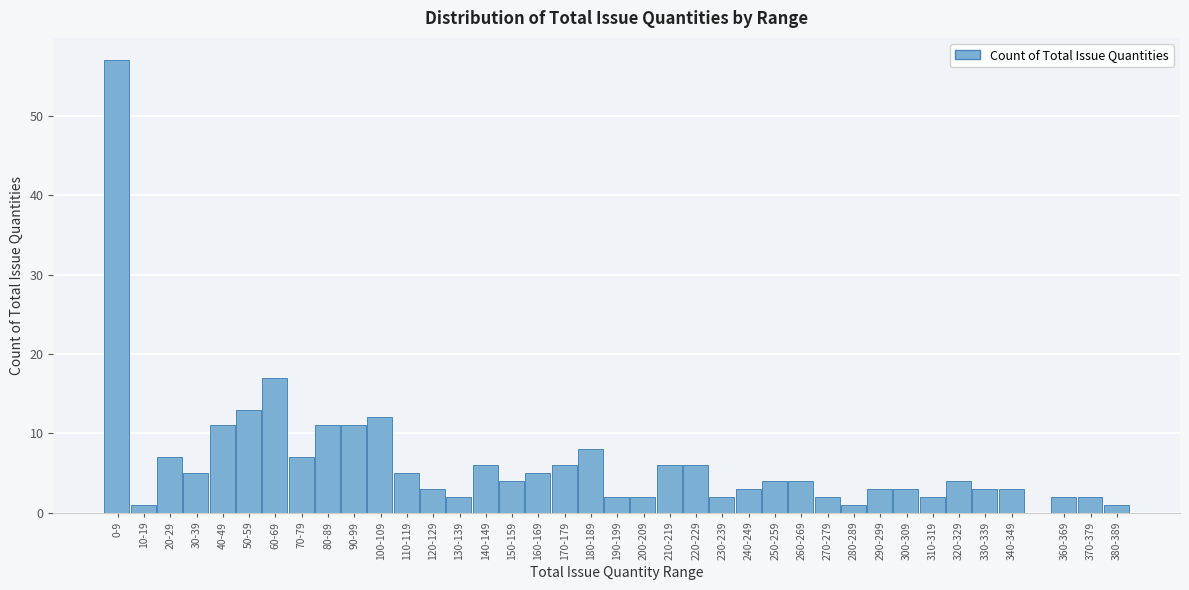

What position from the right is 40-49?

34